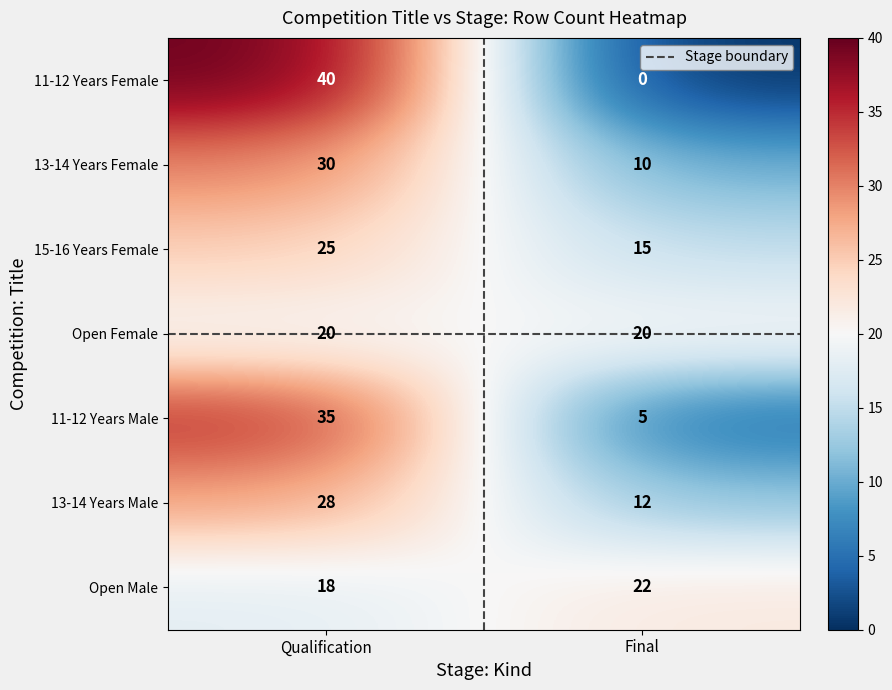

What is the approximate value of 11-12 Years Male at Qualification, to the nearest 10?

40